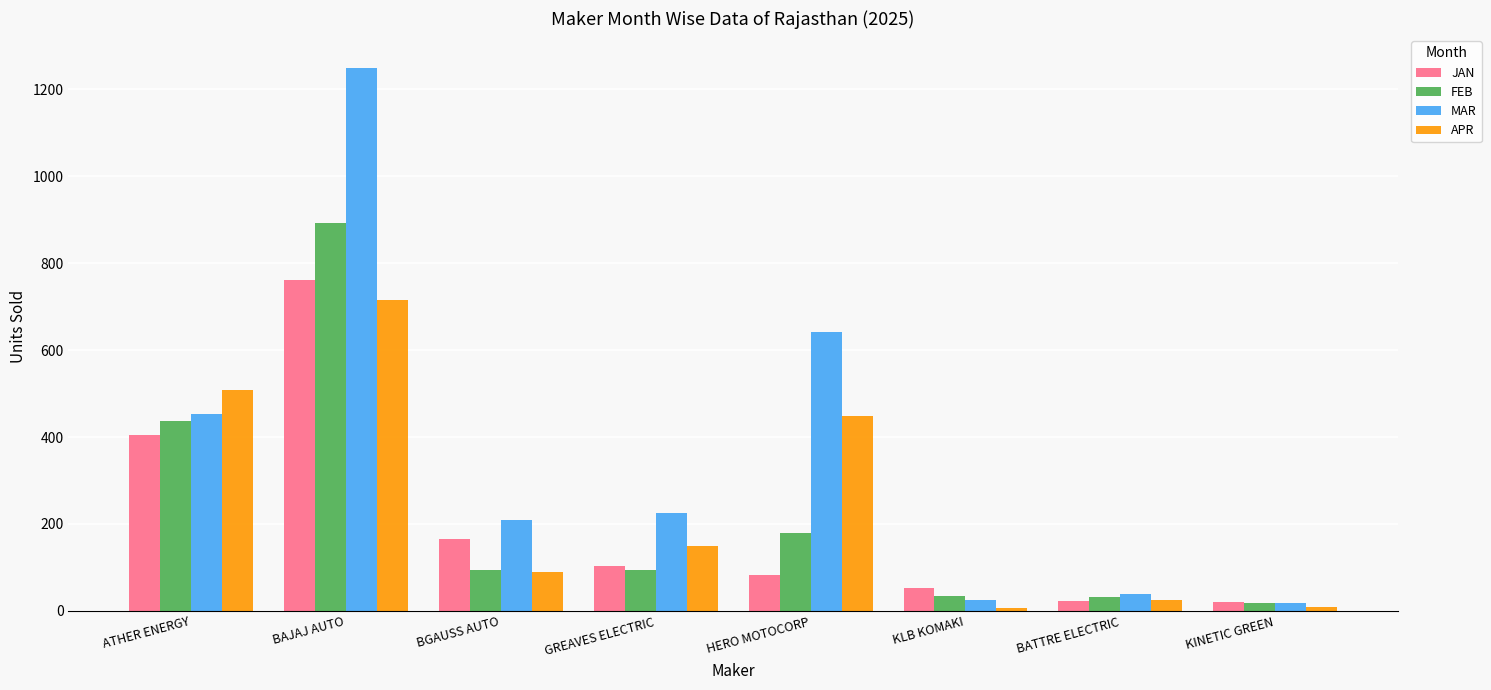

Which series changed the most between BAJAJ AUTO and KINETIC GREEN?

MAR